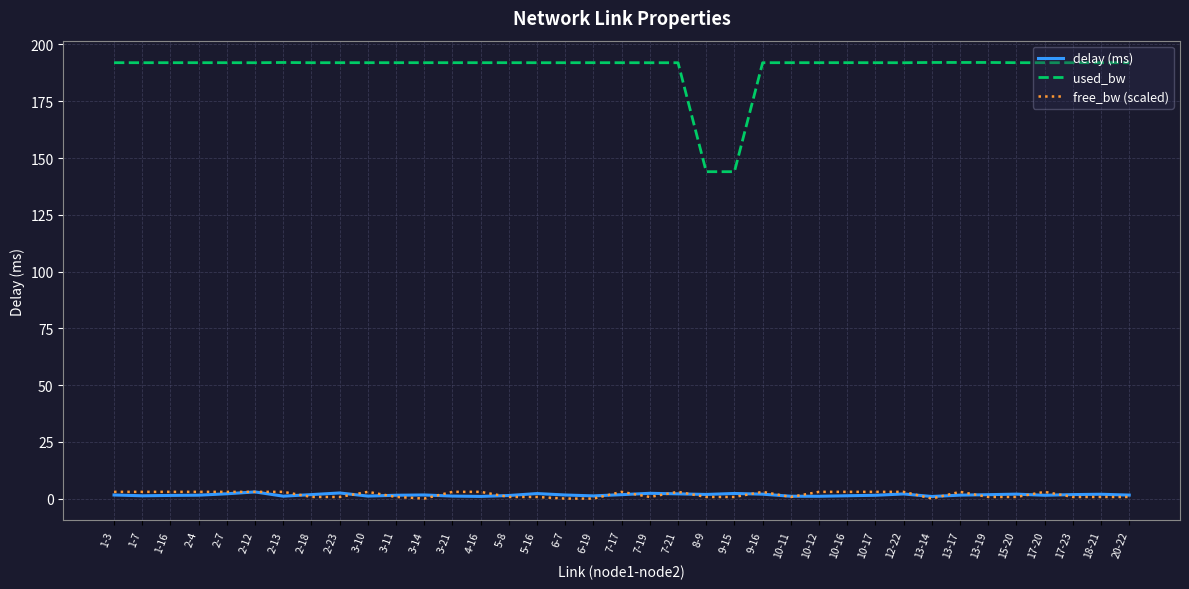

True or false: used_bw has a value of 111.8 at 1-3.

False